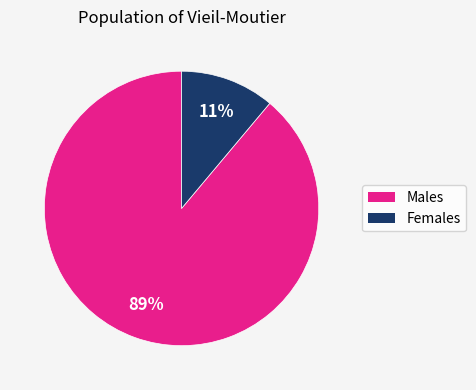

To the nearest percent, what is the average slice percentage?

50%